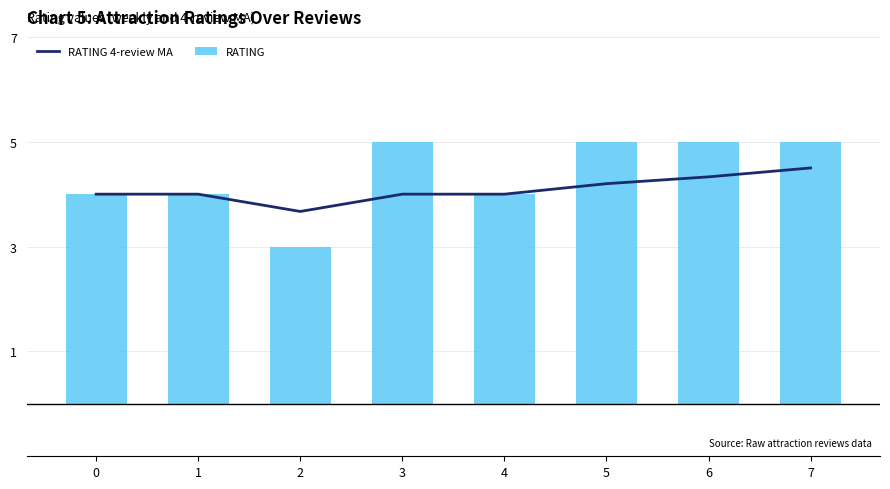

Rank the categories by RATING 4-review MA value from lowest to highest.

2, 0, 1, 3, 4, 5, 6, 7